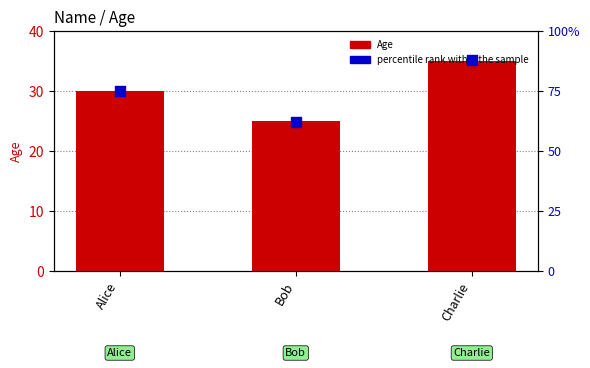

What are all the series names shown in the legend?

Age, percentile rank within the sample